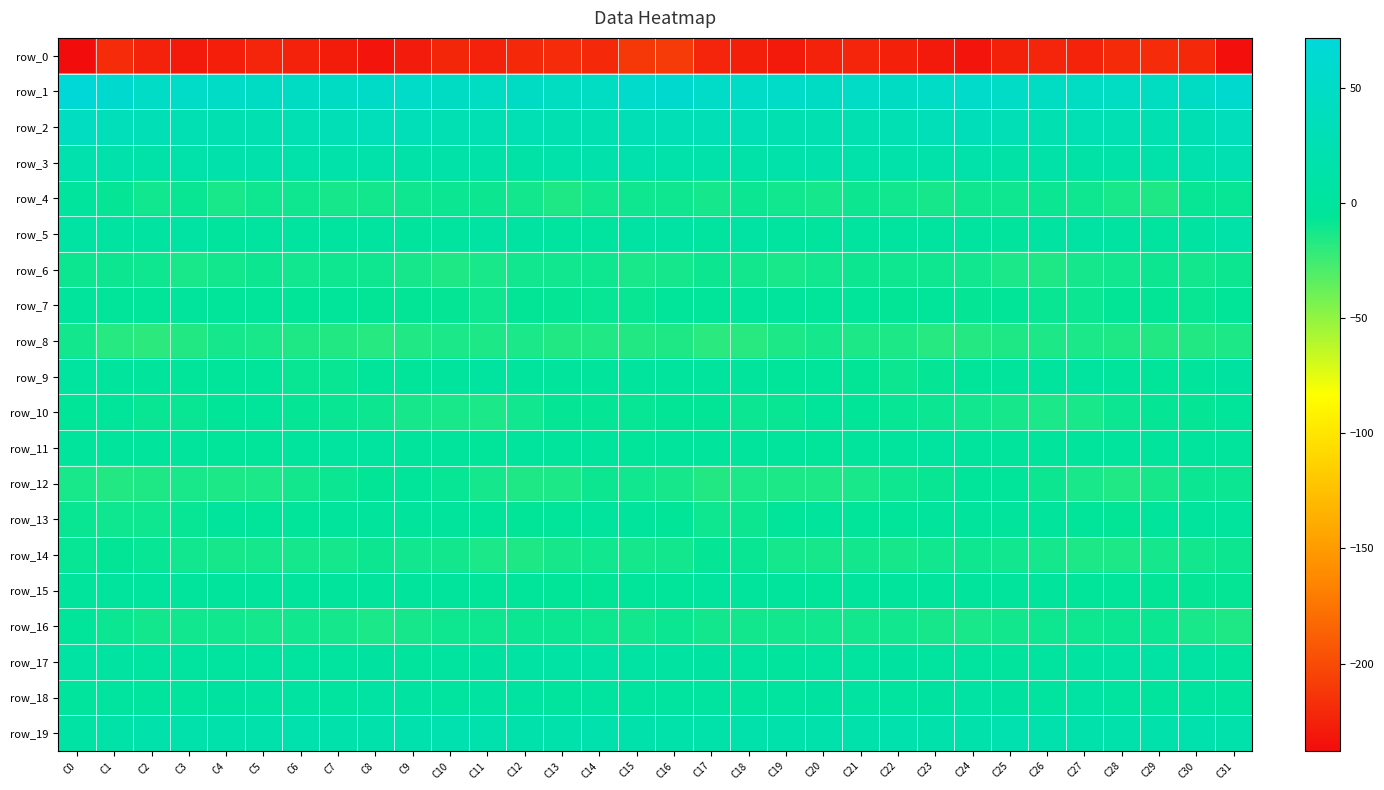

How many values in row_15 are above zero?

3